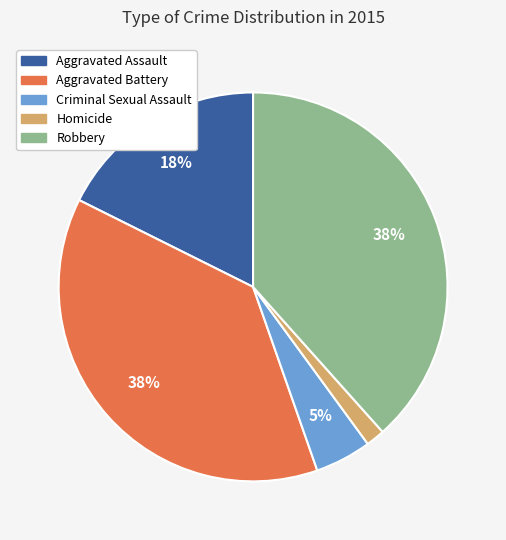

To the nearest percent, what portion does Homicide represent?

2%